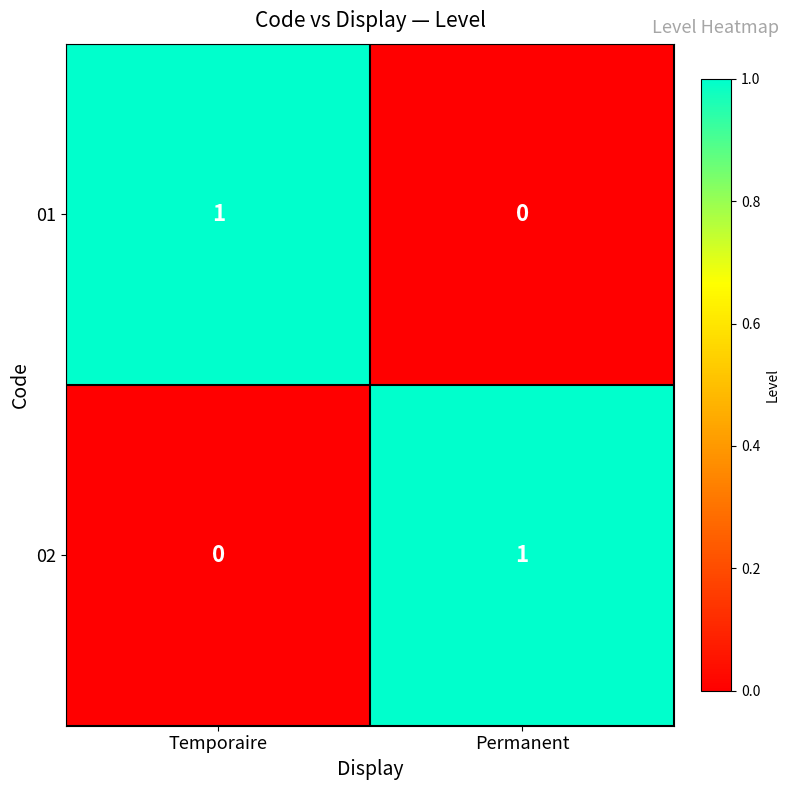

True or false: 02 has a value of 0 at Permanent.

False